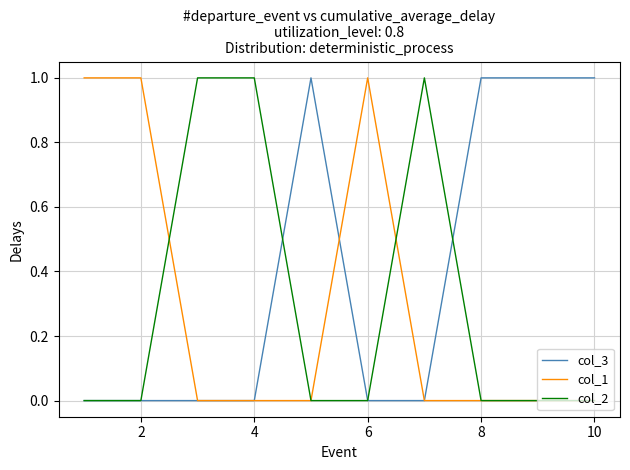

Which series has the largest total across all categories?

col_3